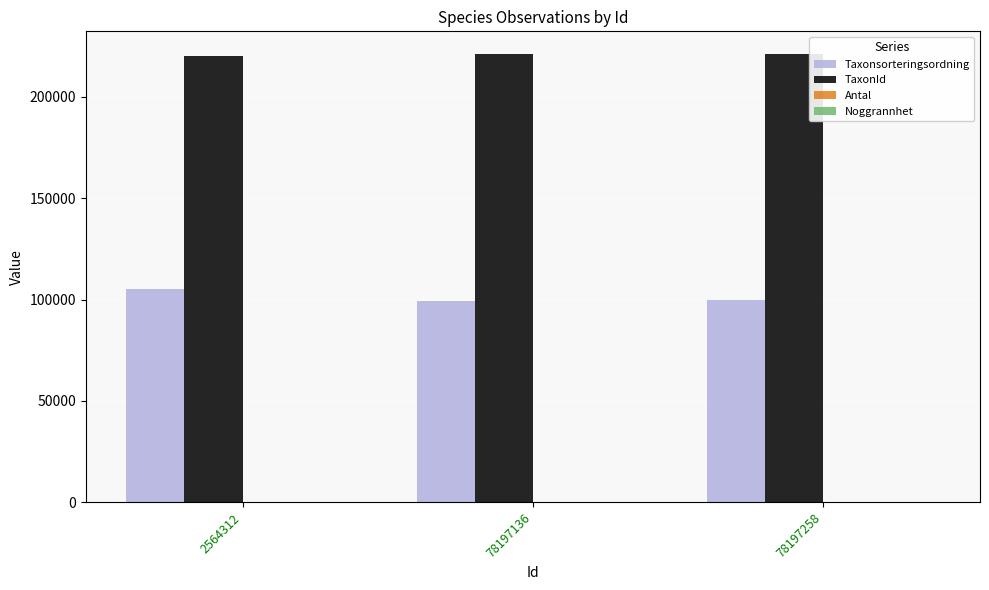

Is the value of TaxonId at 2564312 greater than the value of Taxonsorteringsordning at 78197258?

Yes